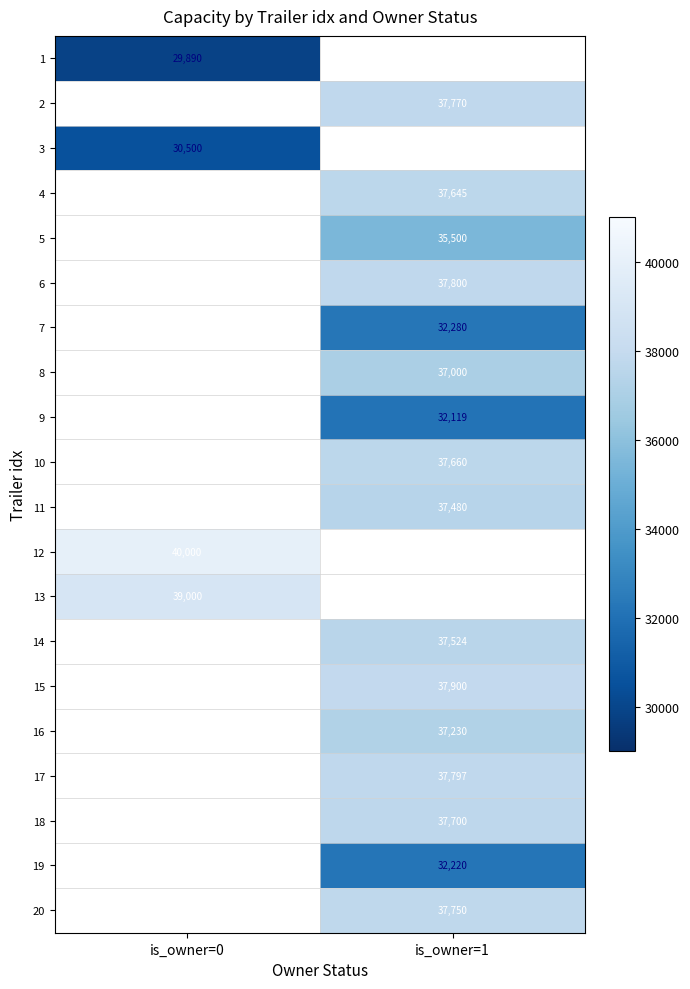

Which label corresponds to the largest value in the chart?

is_owner=0